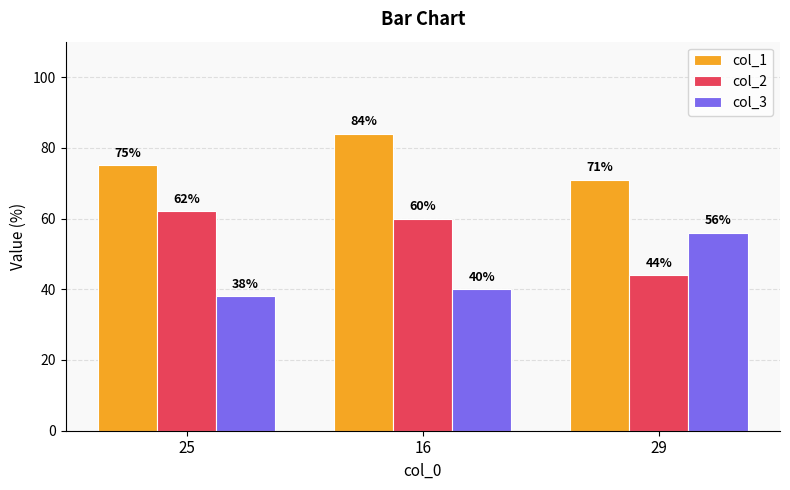

What is the difference between the highest and lowest values at 29?

27